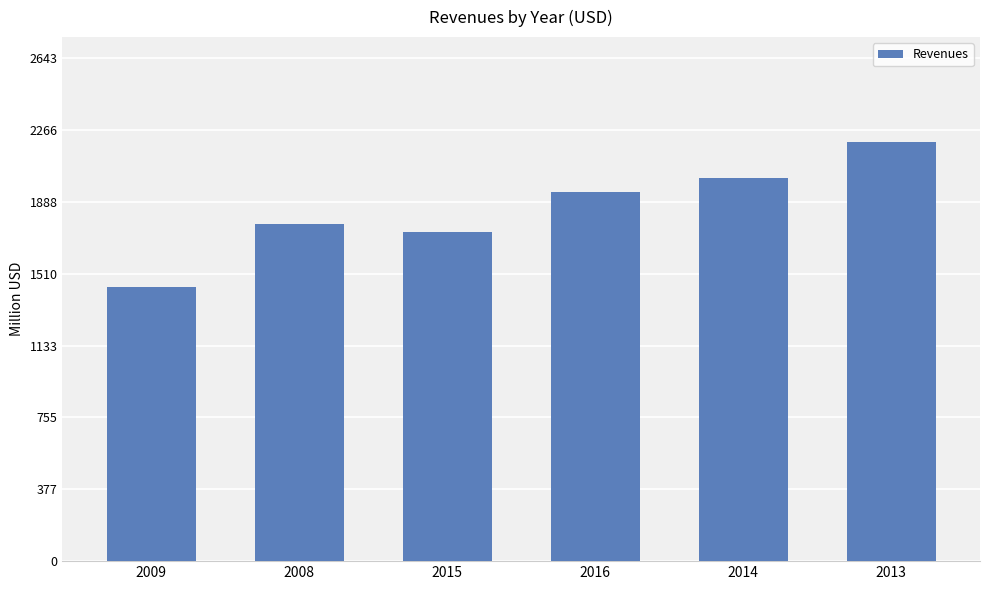

Read the value at 2016, to the nearest 50.

1939322000